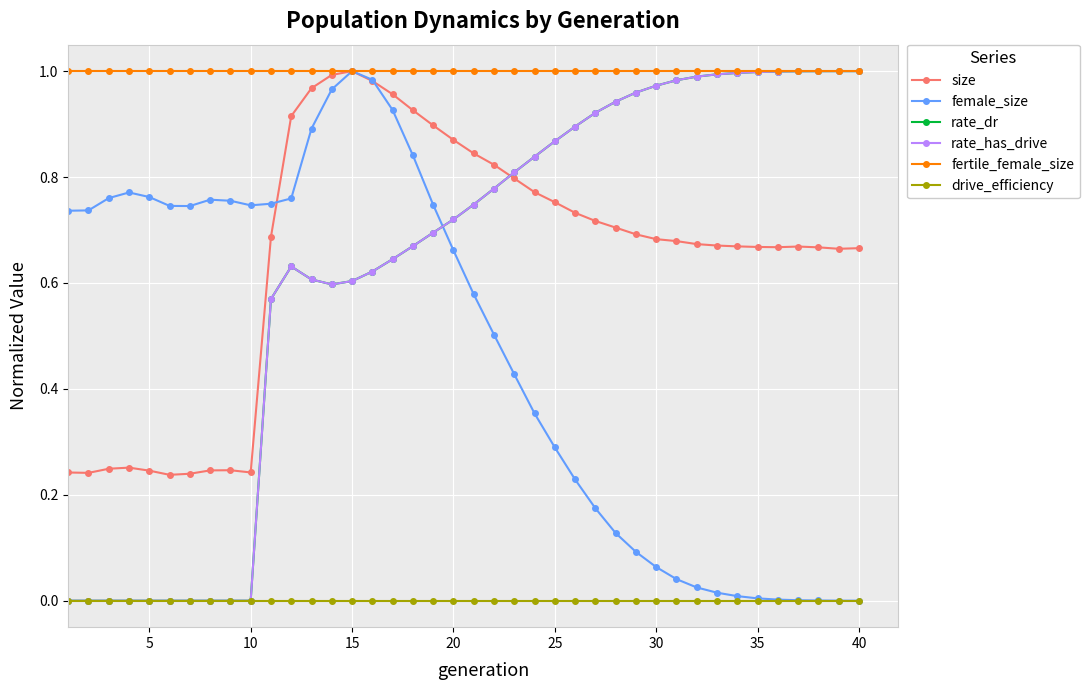

What are all the series names shown in the legend?

size, female_size, rate_dr, rate_has_drive, fertile_female_size, drive_efficiency